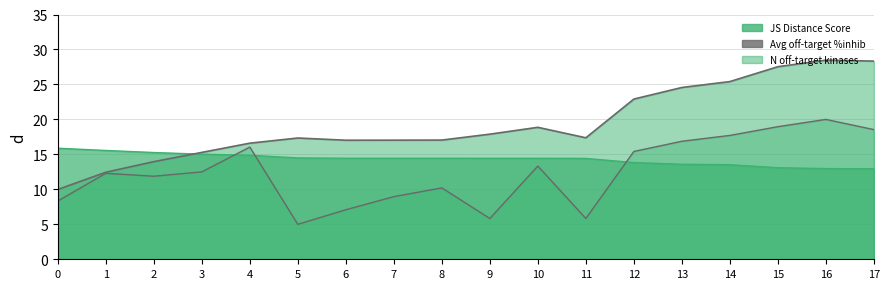

Is the value of Avg off-target %inhib (line) at 0 greater than the value of N off-target kinases (line) at 3?

No